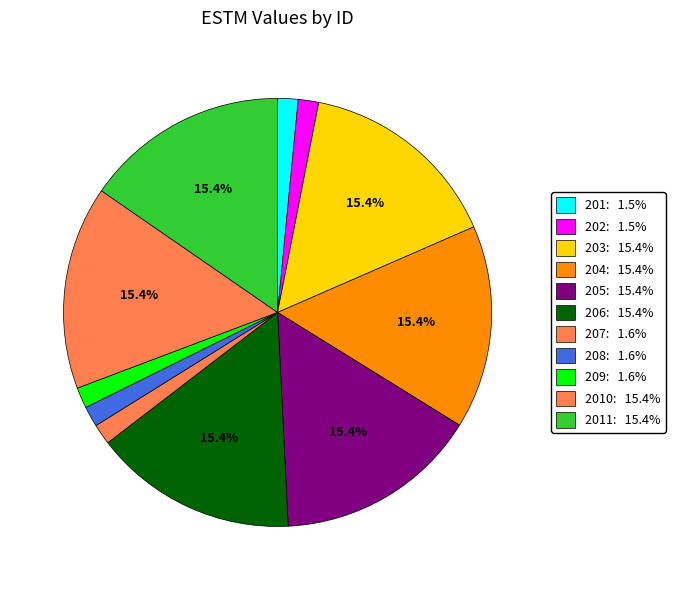

How many slices are in this pie chart?

11